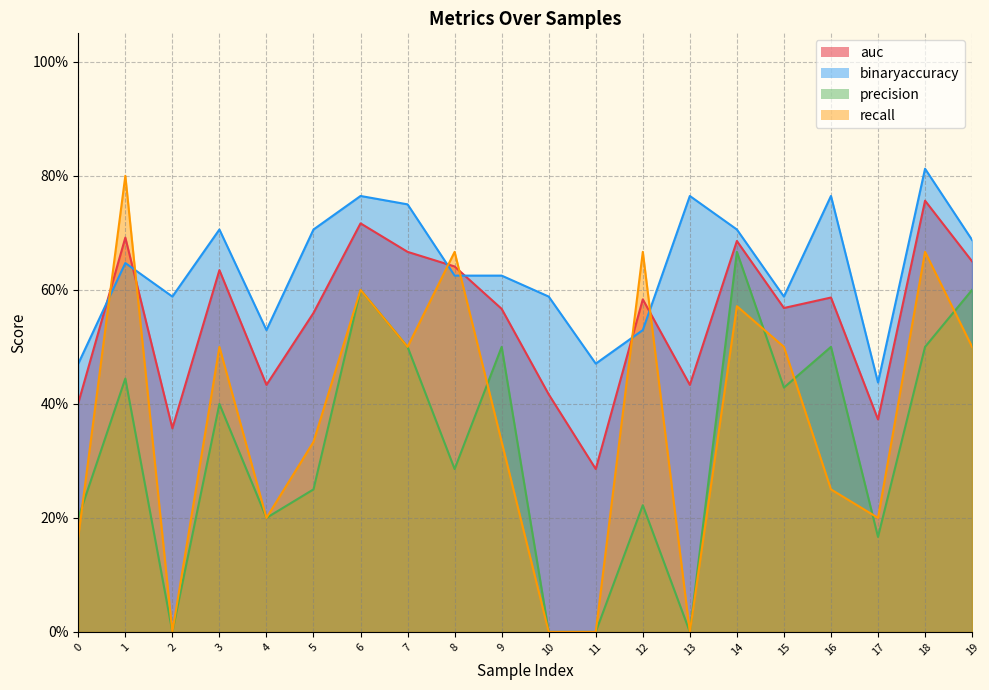

How many series are shown in this chart?

4